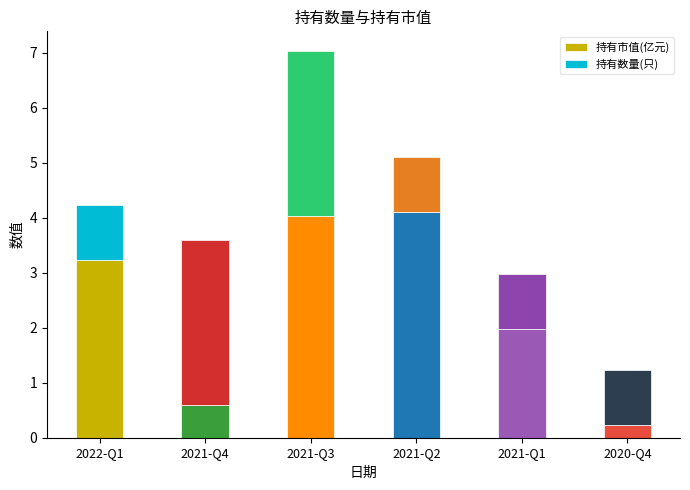

Reading left to right, transcribe the values for 持有市值(亿元).

2022-Q1=3.2	2021-Q4=0.6	2021-Q3=4.0	2021-Q2=4.1	2021-Q1=2.0	2020-Q4=0.2